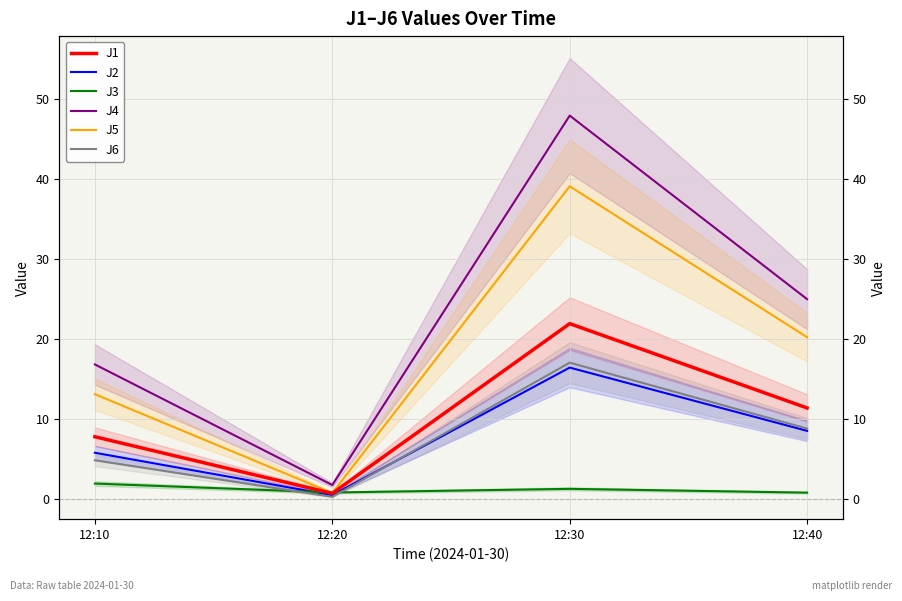

How many data points in J6 are above 8?

2